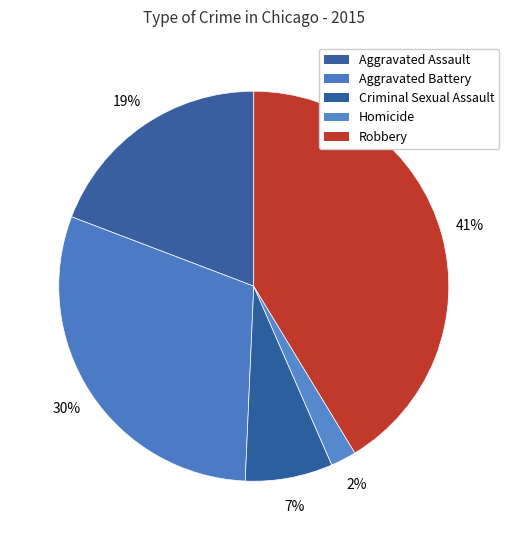

How many segments does this pie chart have?

5